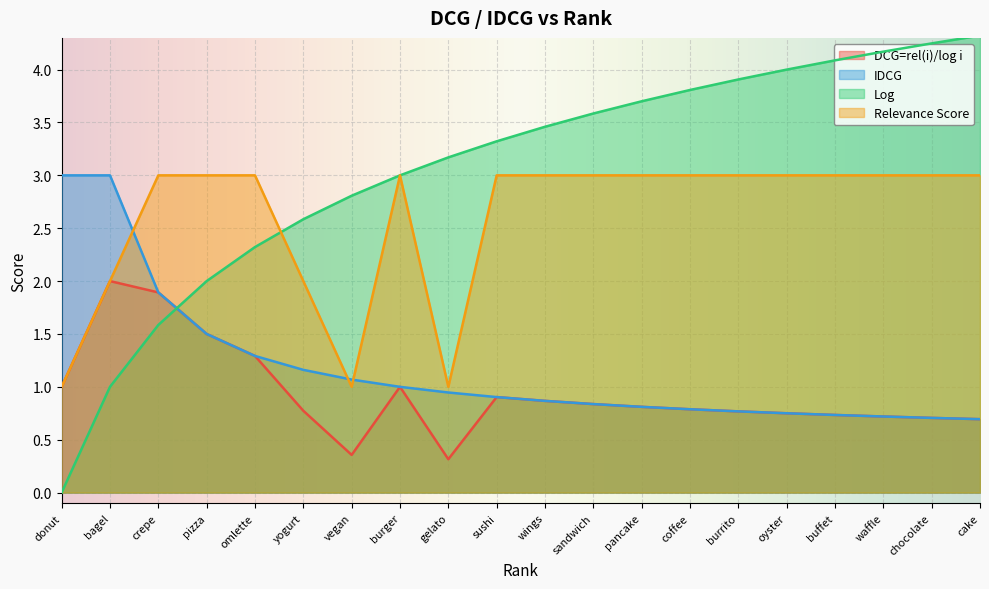

How many intersections are there between Relevance Score and IDCG?

3